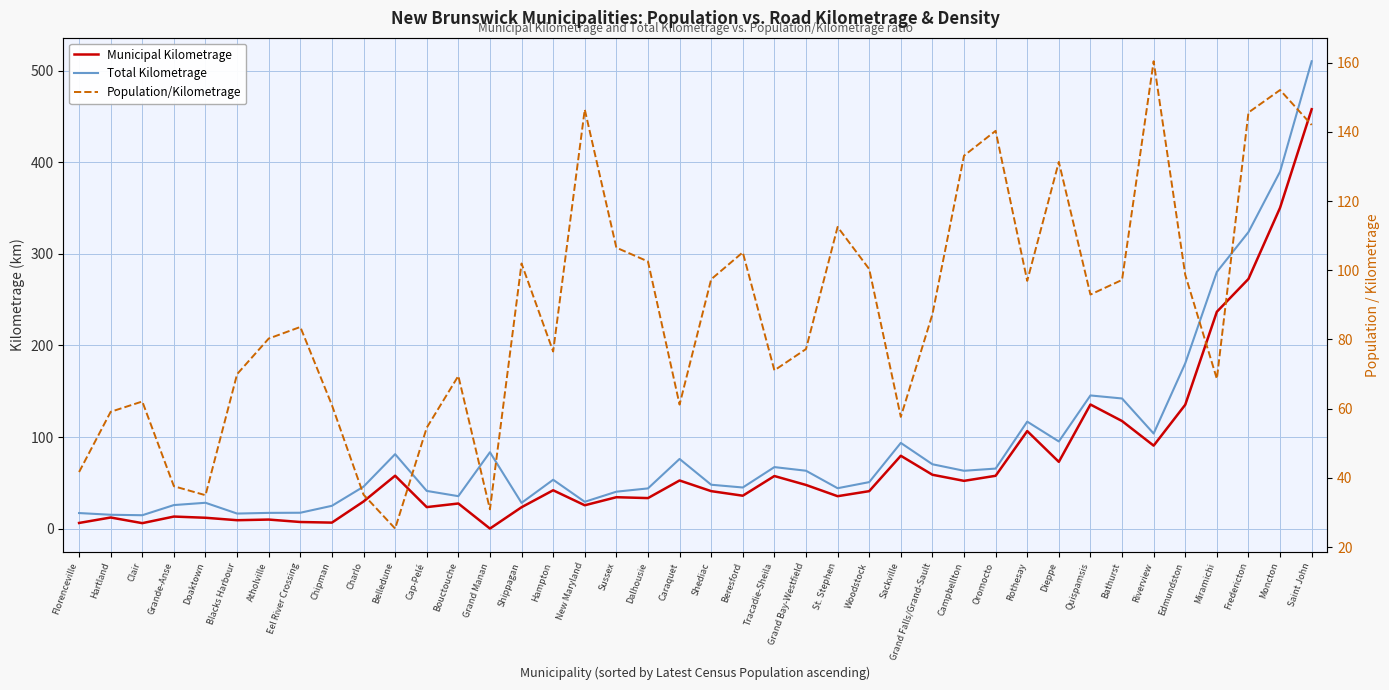

Is it true that Population/Kilometrage equals 132.1 at Bathurst?

False